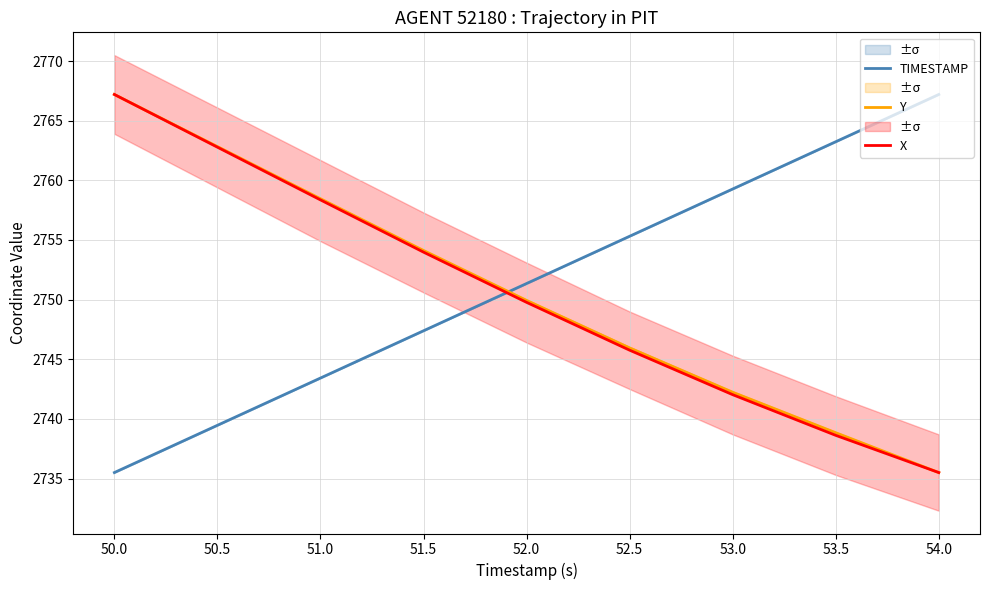

How many values in the X series exceed 2749?

5